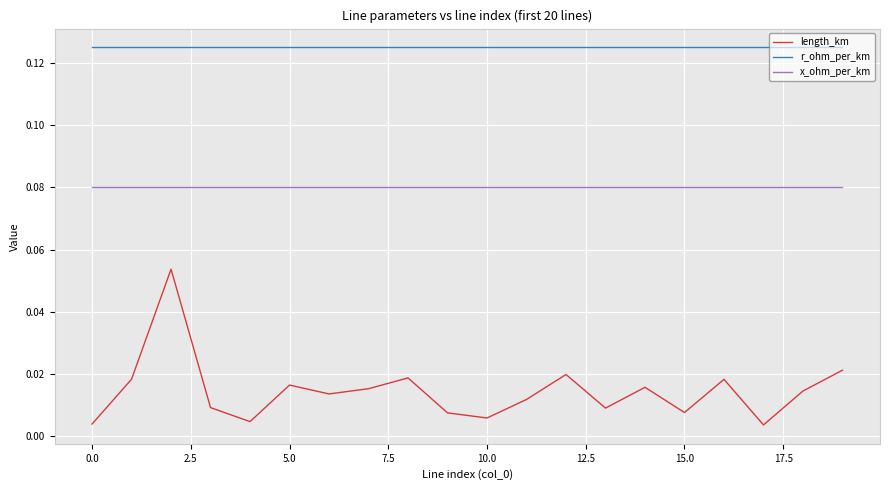

List the series in order of their overall mean, lowest first.

length_km, x_ohm_per_km, r_ohm_per_km